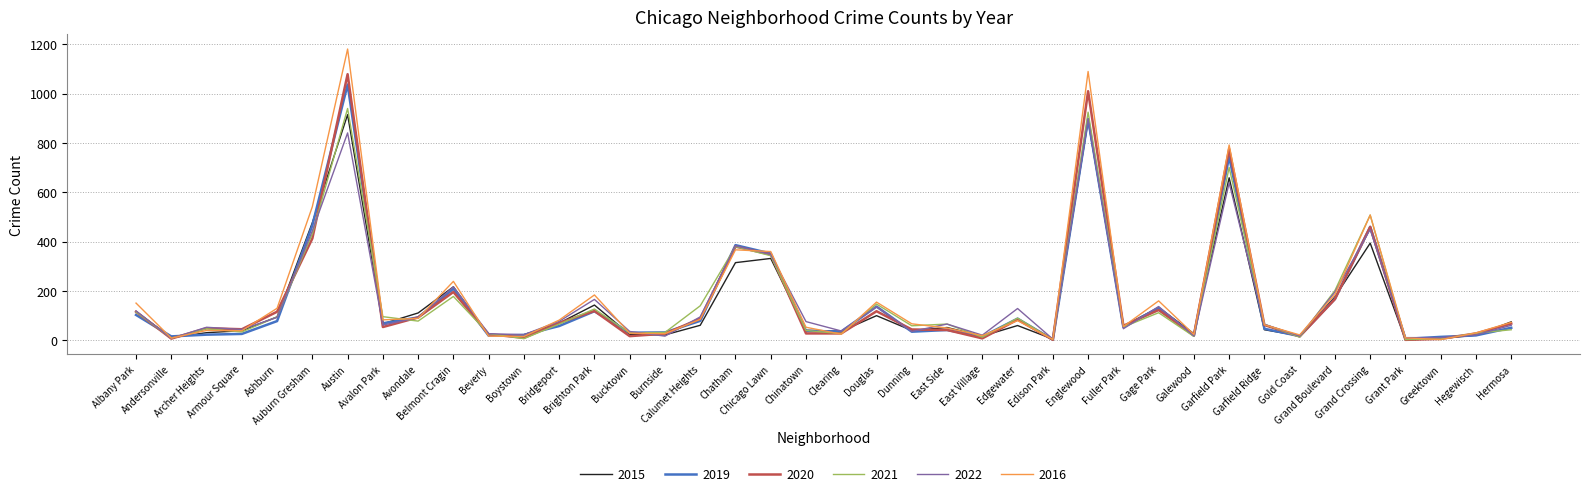

What is the greatest value displayed?

1181